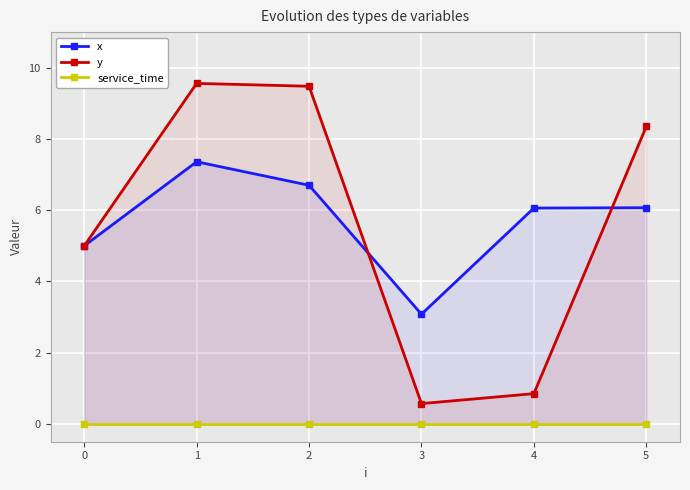

What is the value of the y point at the 2nd from the left?

9.6